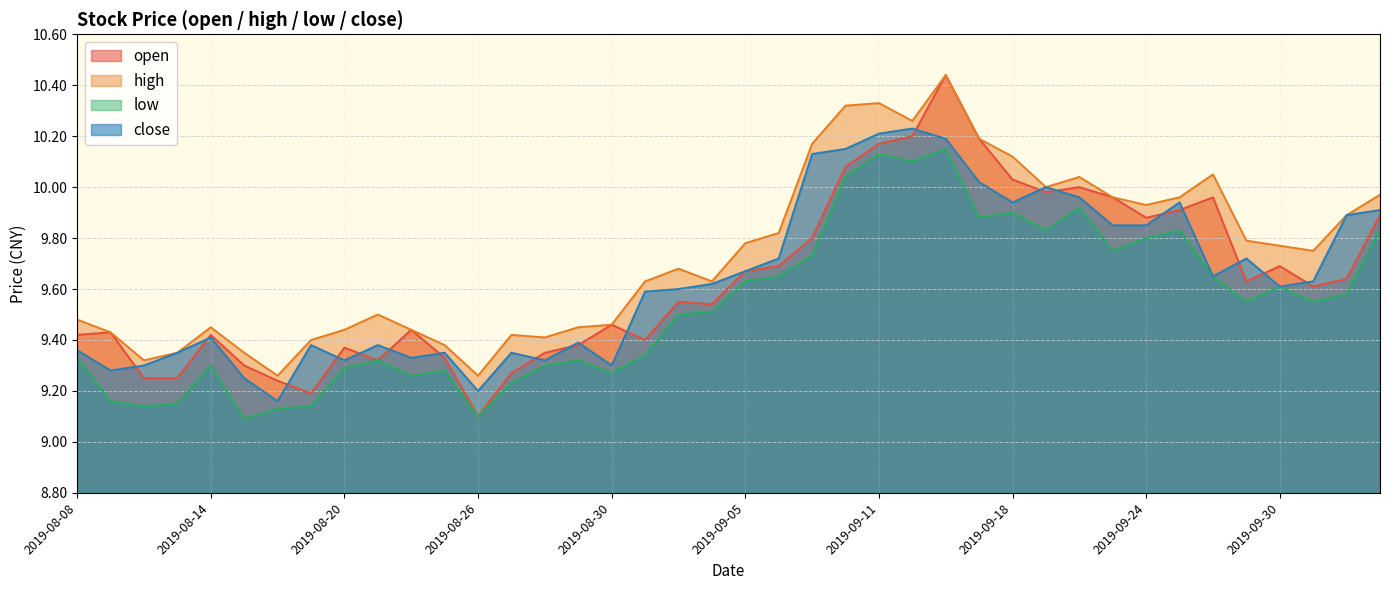

At which category does open reach its first local valley?

2019-08-19